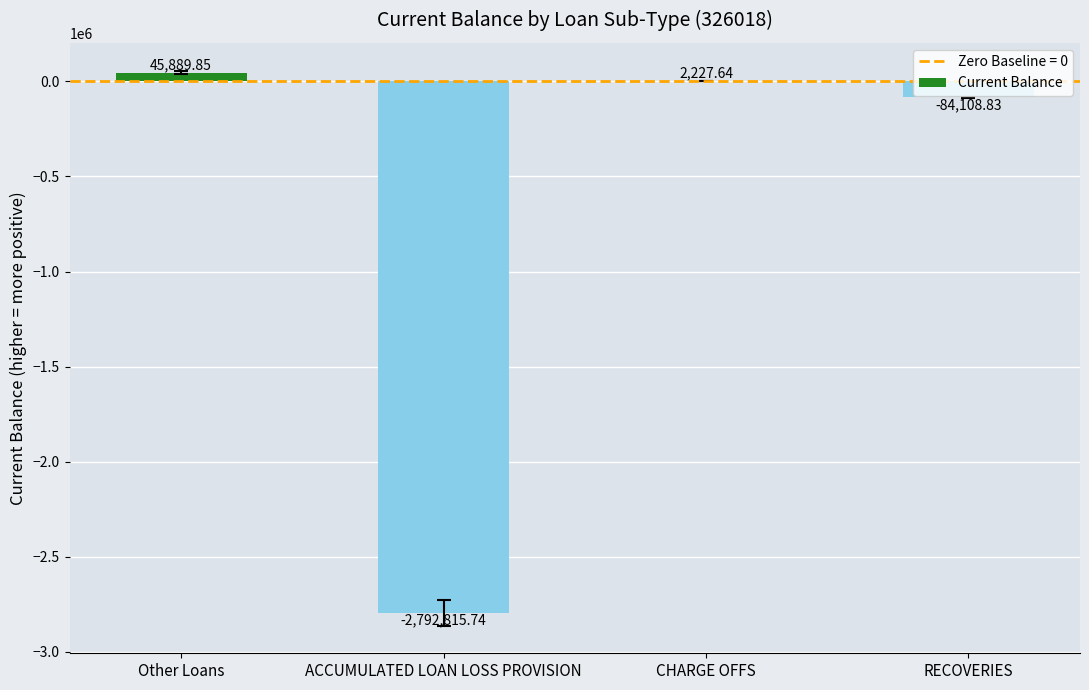

What is the change in value from ACCUMULATED LOAN LOSS PROVISION to RECOVERIES?

+2708706.9